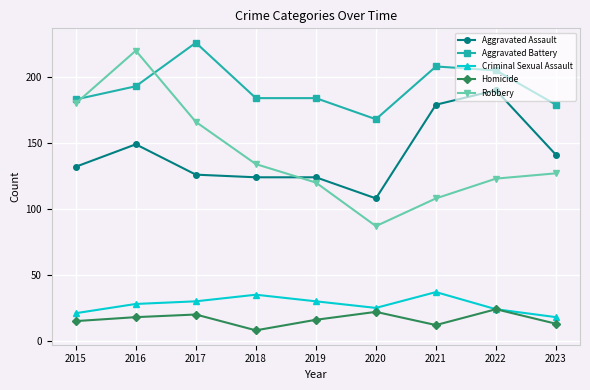

How many interior local peaks does the Homicide series have?

3